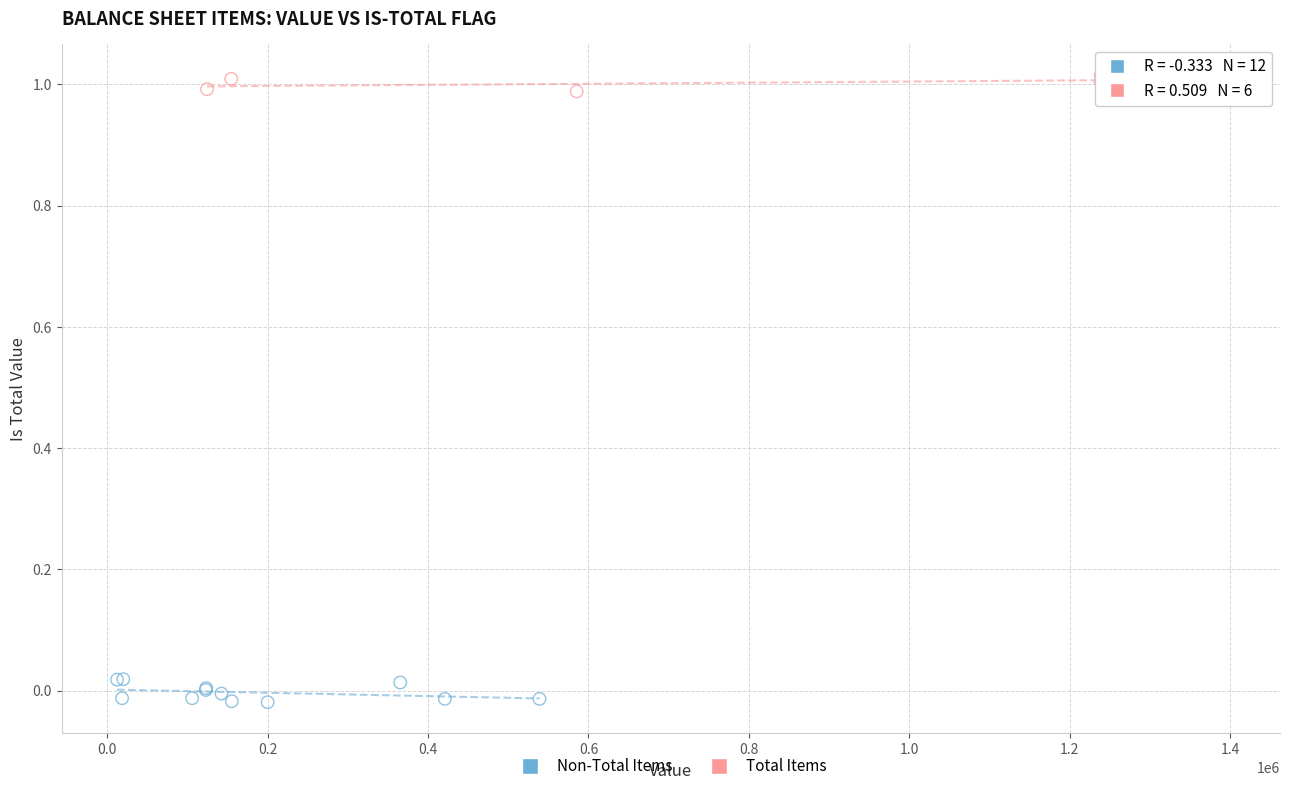

Which series reaches the minimum Y coordinate?

Non-Total Items